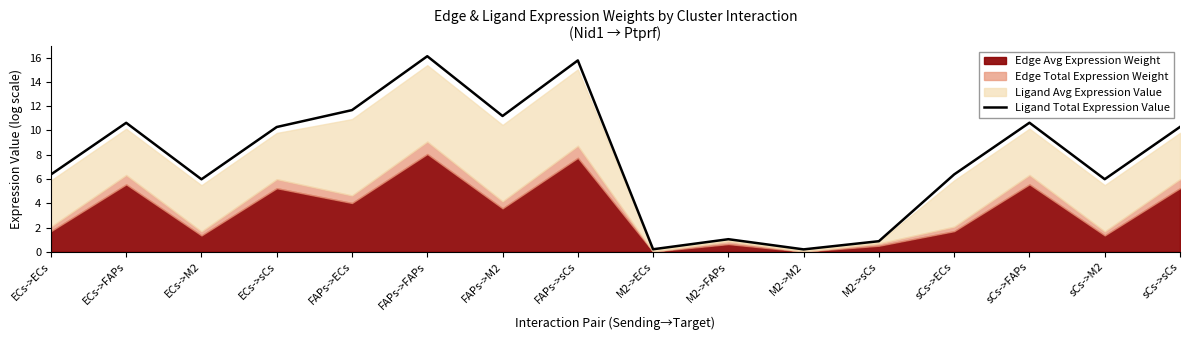

What is the minimum value shown in the chart?

0.2